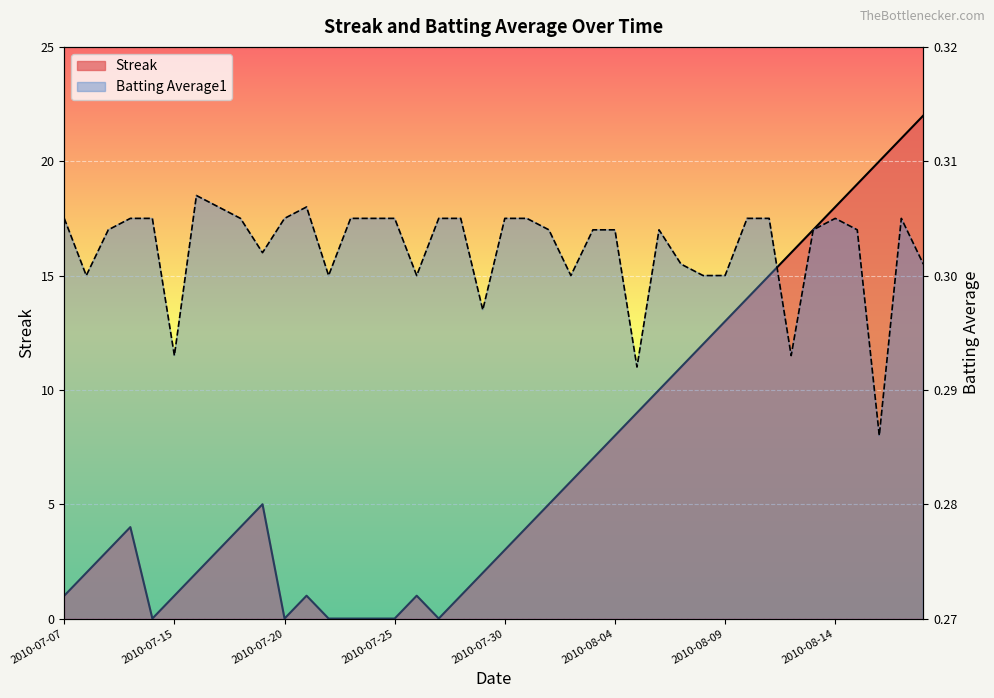

What position from the left is 2010-07-10?

4